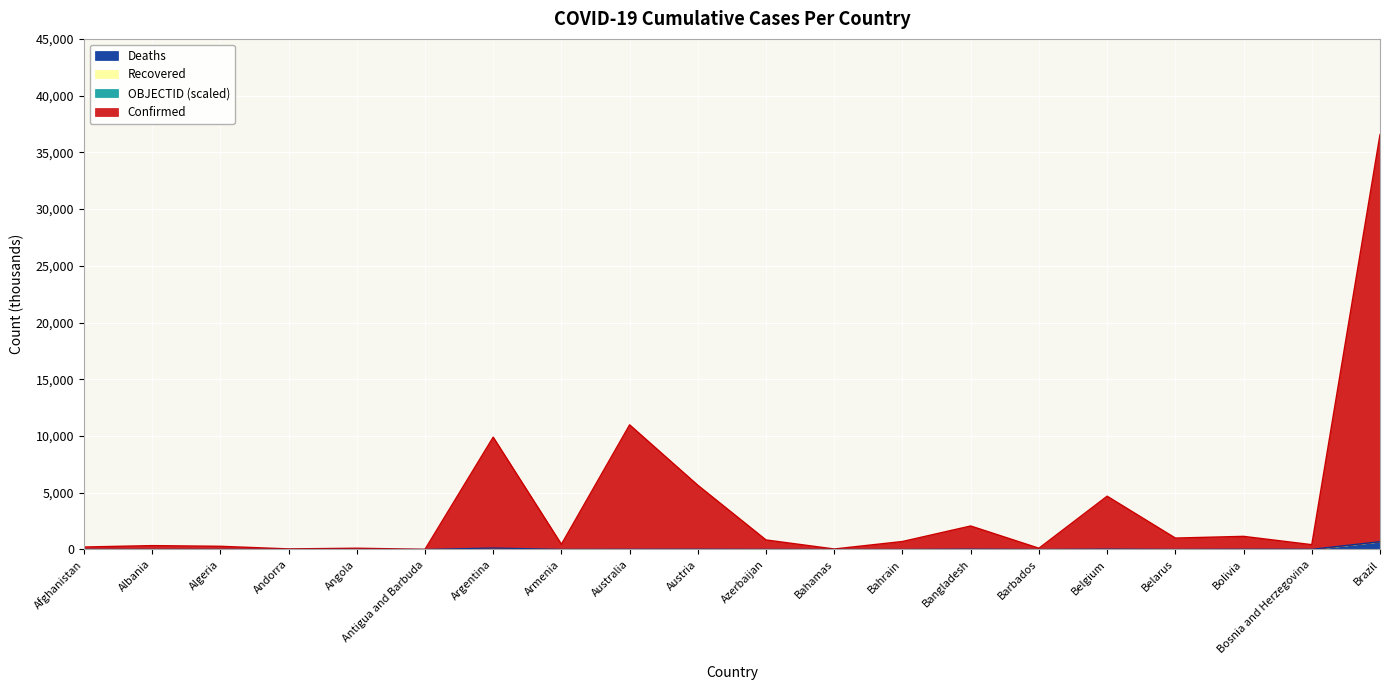

What is the sum of all Deaths values?

1010.2